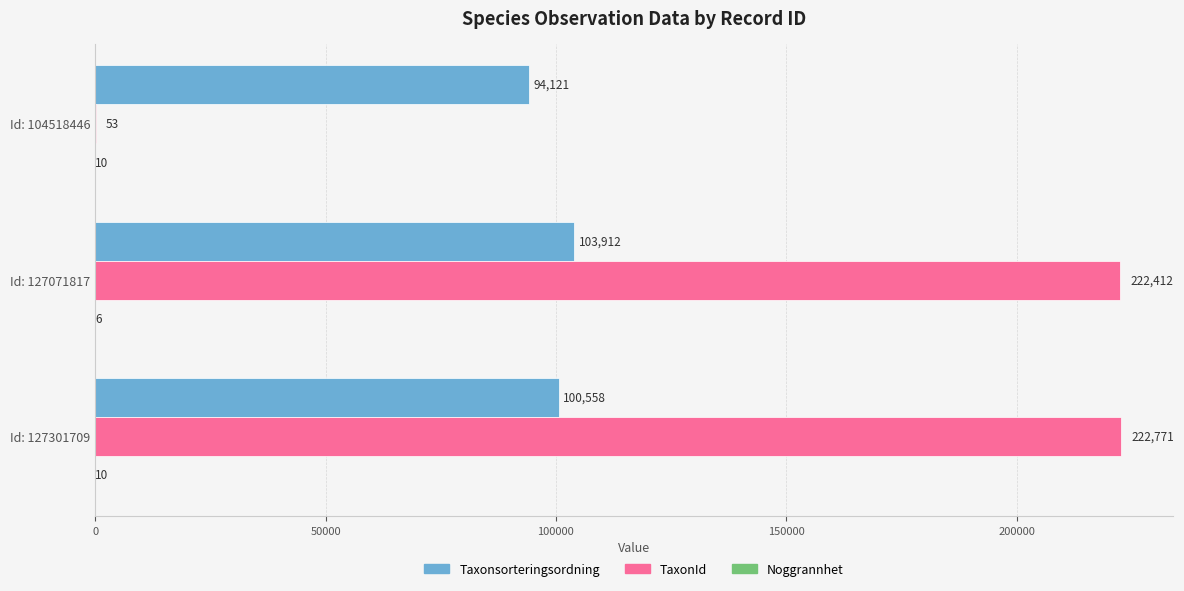

Which series has the largest total across all categories?

TaxonId